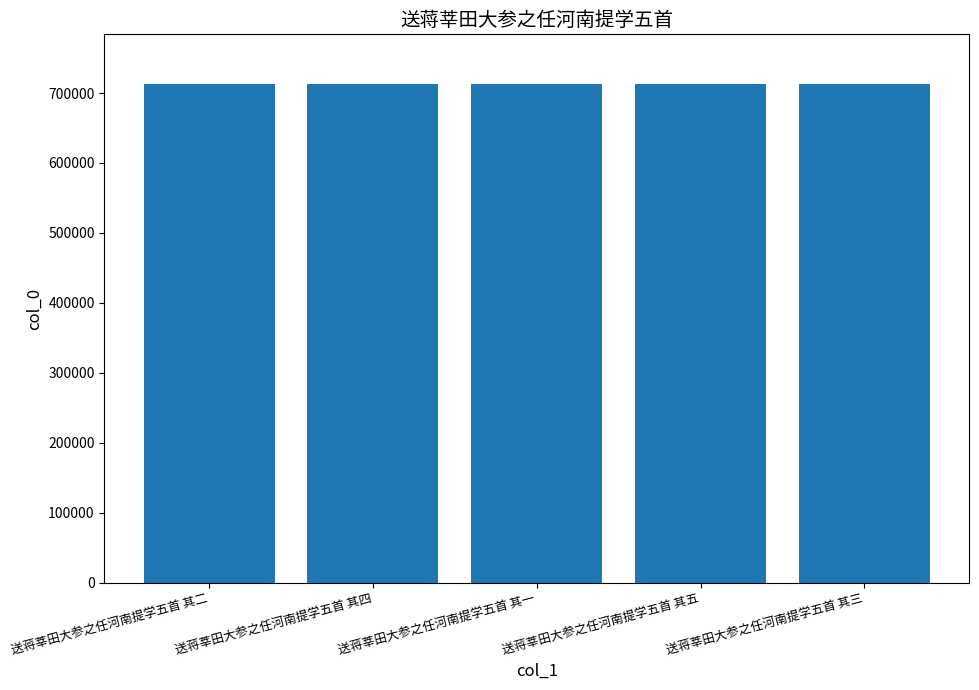

How many data points does each series have?

5